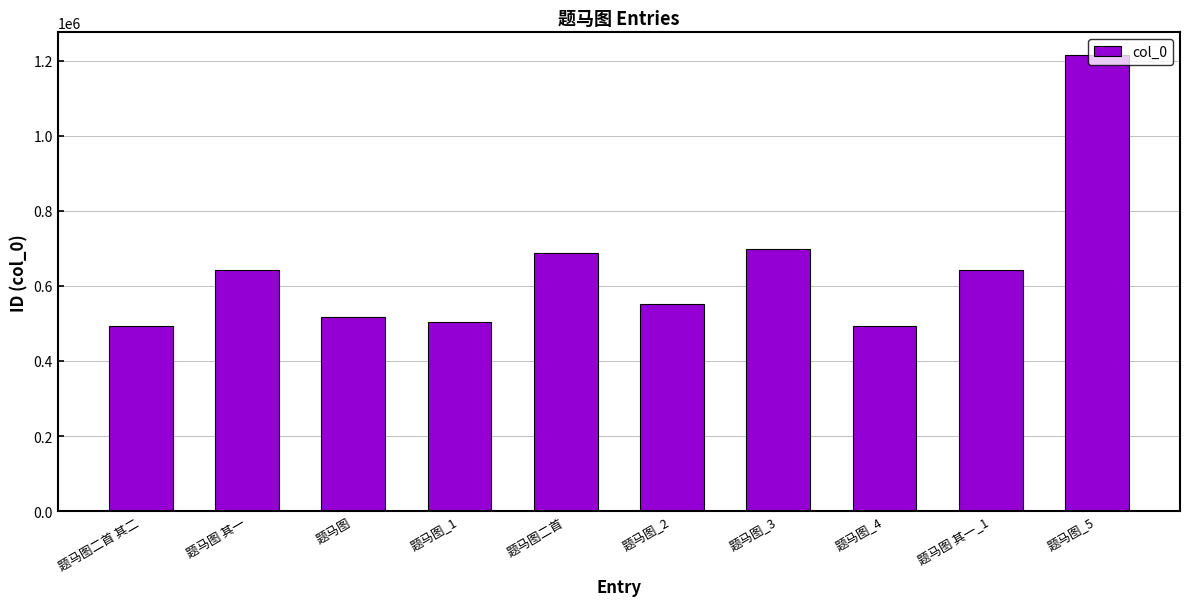

Is it true that the value at 题马图_4 is 211472?

False